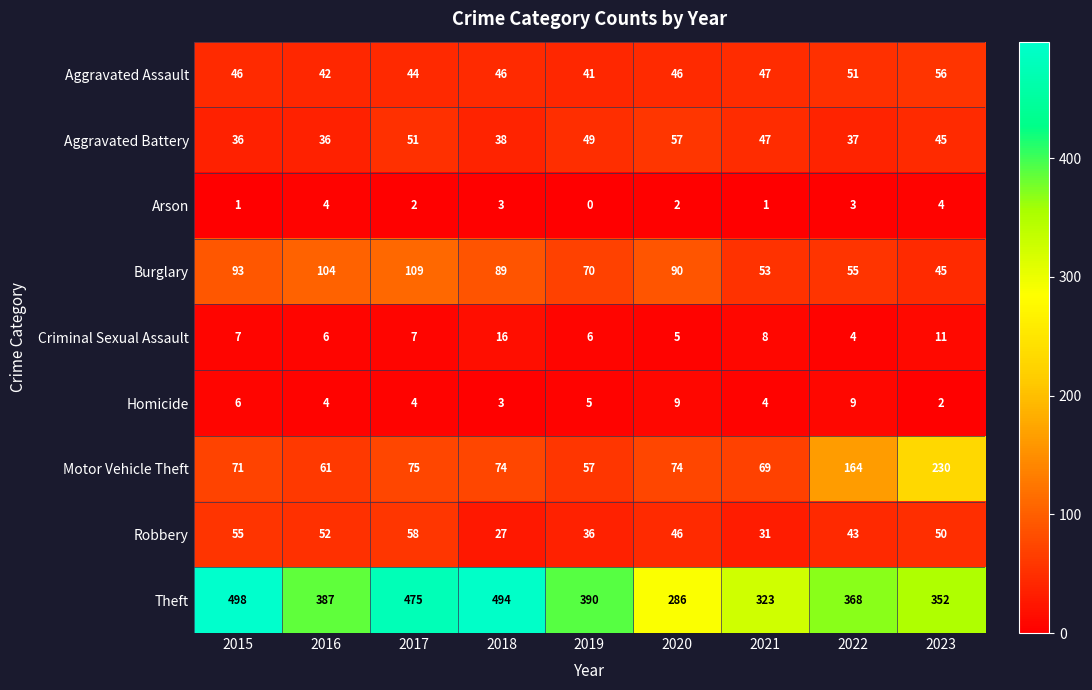

What is the greatest value displayed?

498